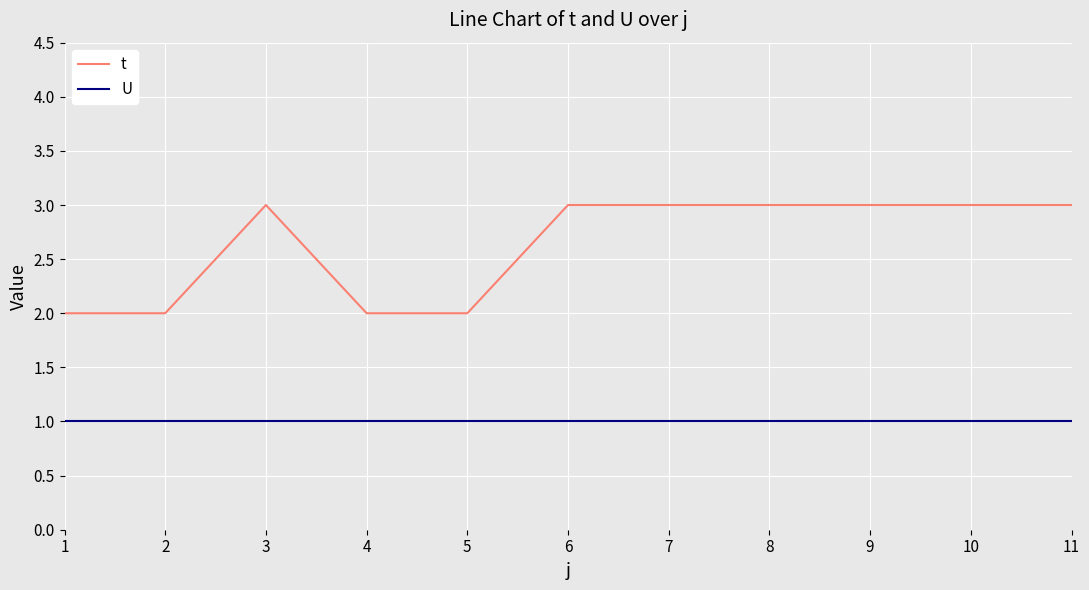

Read the U value at 9.

1